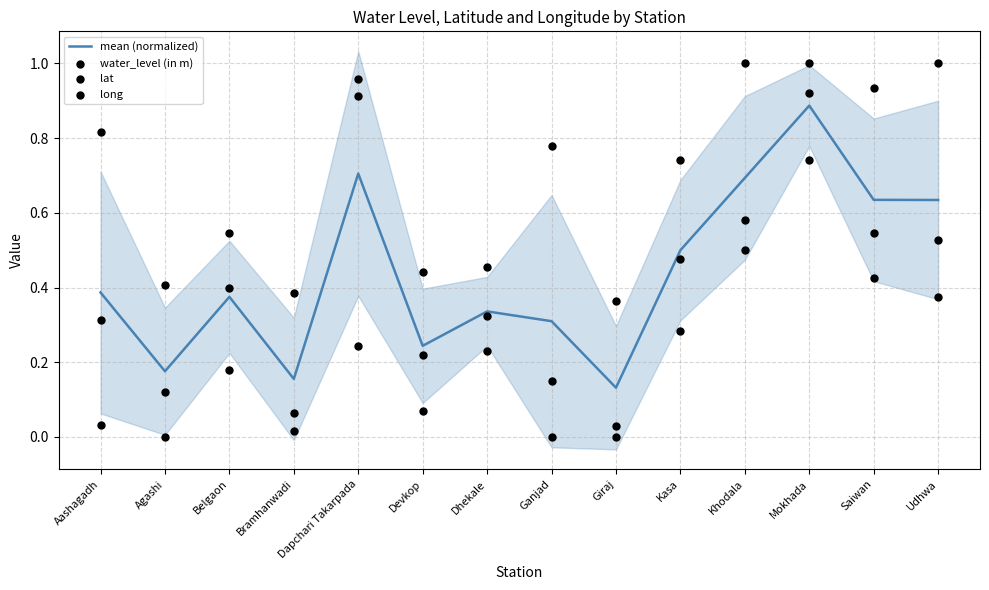

Which series contains the lowest Y value?

water_level (in m)